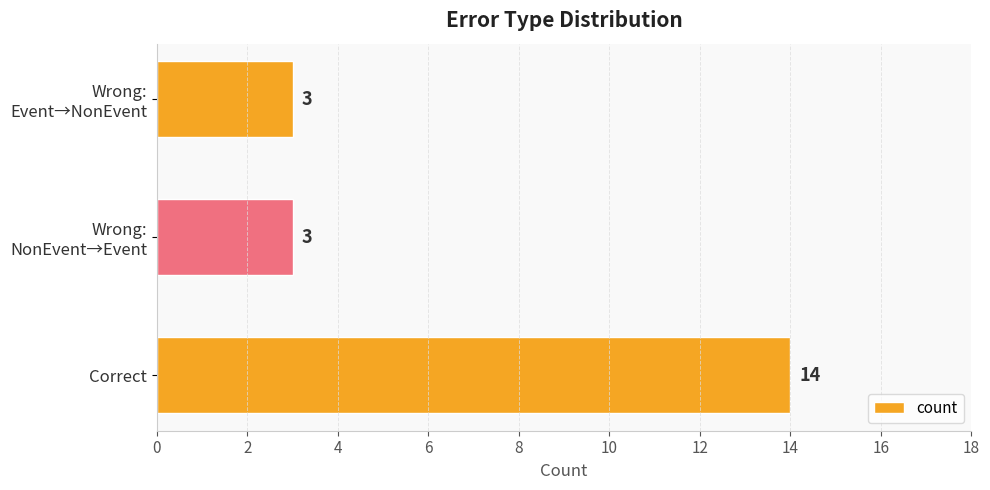

How many values are between 3 and 14?

3